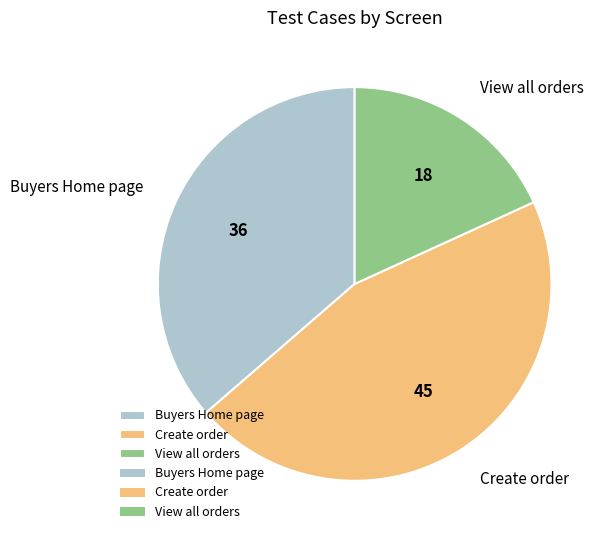

What is the largest slice in the pie chart?

Create order